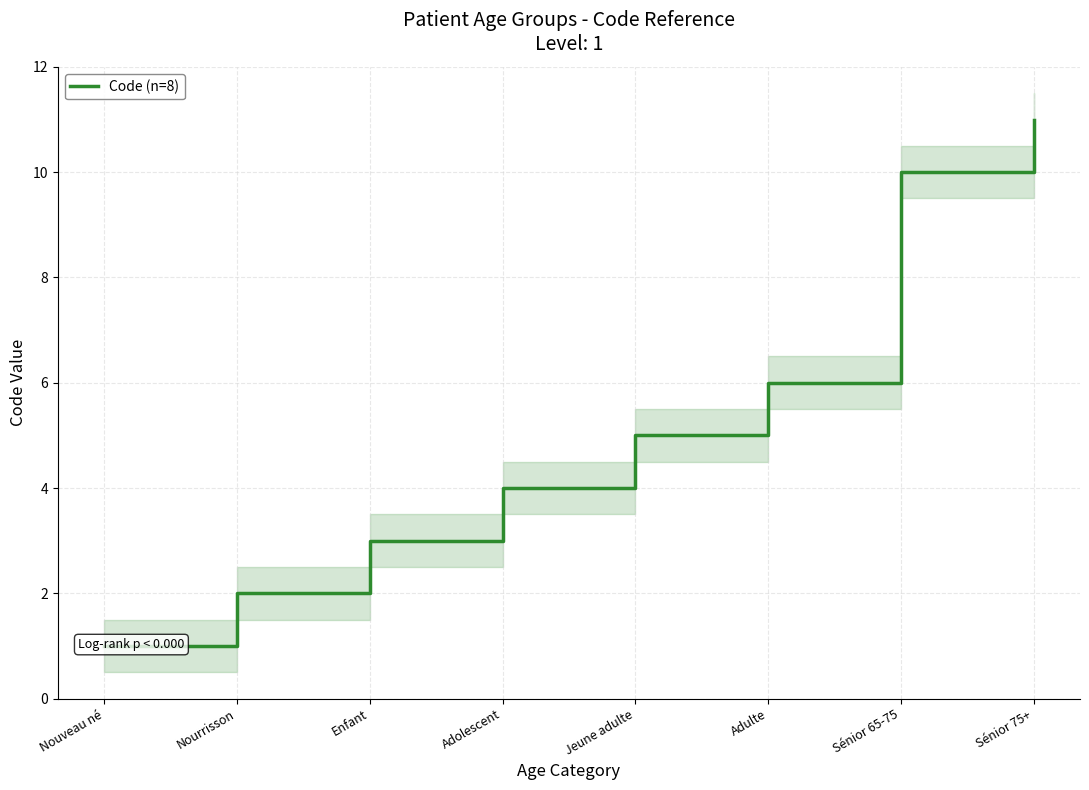

Rank the categories by value from lowest to highest.

Nouveau né, Nourrisson, Enfant, Adolescent, Jeune adulte, Adulte, Sénior 65-75, Sénior 75+